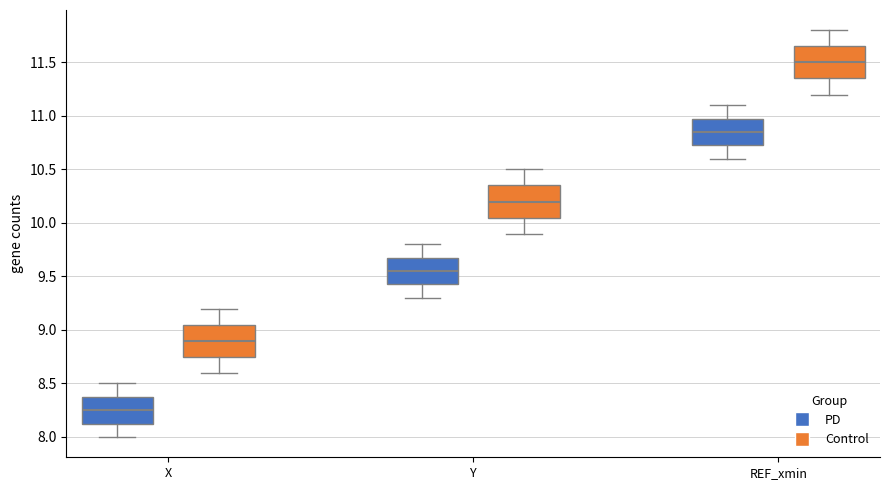

Reading left to right, transcribe this box plot: for each box, give where its median line is, the range the box spans, and where its two whiskers end, as read against the y-axis. The values are not printed on the chart, so give them approximately, as read against the axis.

X (PD): median 8.25, box 8.15 to 8.40, whiskers 8.00 to 8.50
X (Control): median 8.90, box 8.75 to 9.05, whiskers 8.60 to 9.20
Y (PD): median 9.55, box 9.45 to 9.70, whiskers 9.30 to 9.80
Y (Control): median 10.20, box 10.05 to 10.35, whiskers 9.90 to 10.50
REF_xmin (PD): median 10.85, box 10.75 to 11.00, whiskers 10.60 to 11.10
REF_xmin (Control): median 11.50, box 11.35 to 11.65, whiskers 11.20 to 11.80